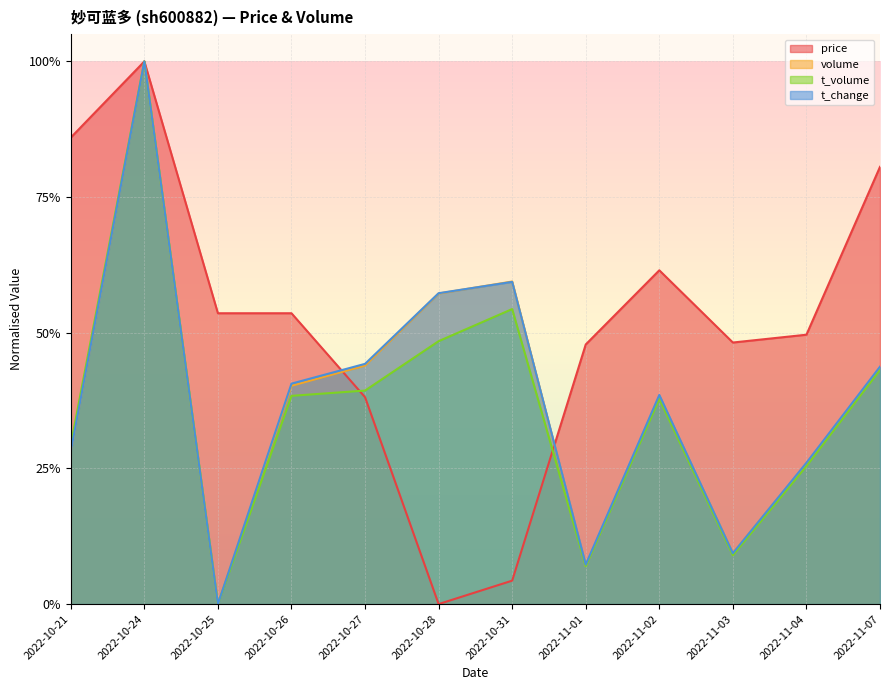

The t_change series shows 0.6 at 2022-10-28. True or false?

True